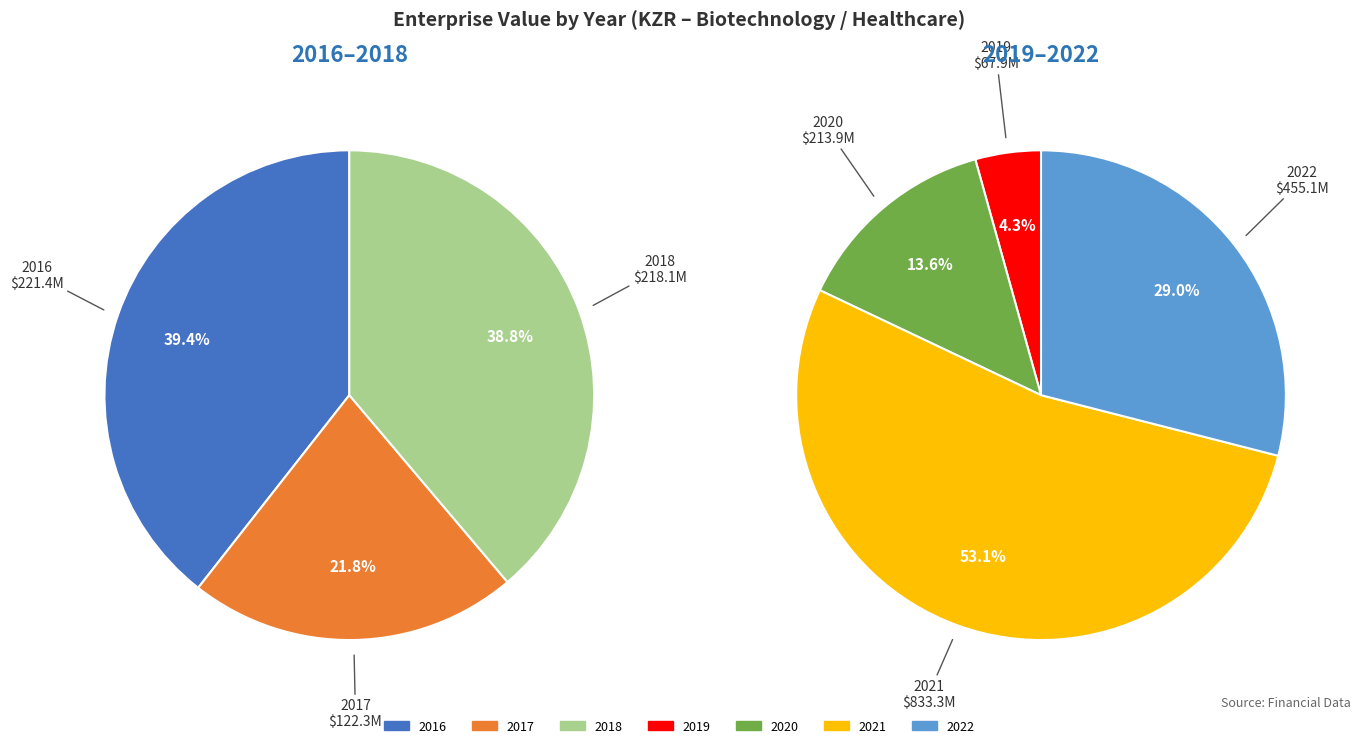

How much of the chart is everything except 2019?

96.8%